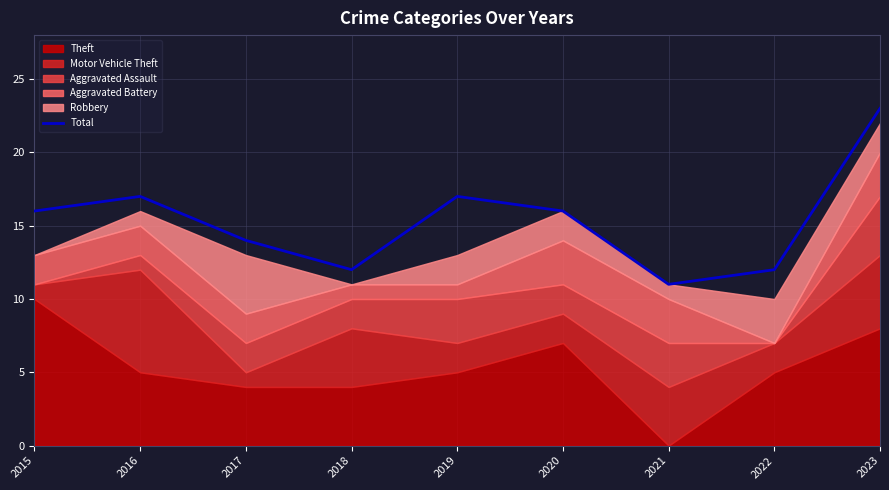

How many lines are shown in the chart?

1